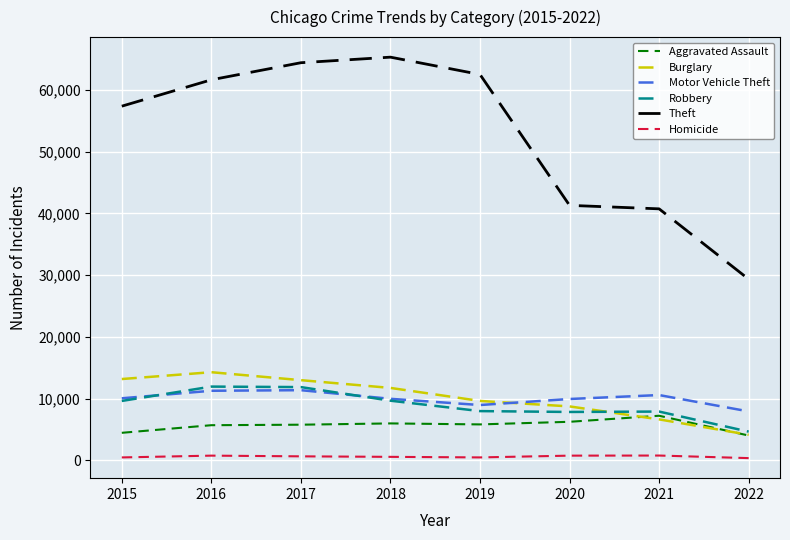

List the series in order of their peak value, lowest first.

Homicide, Aggravated Assault, Motor Vehicle Theft, Robbery, Burglary, Theft